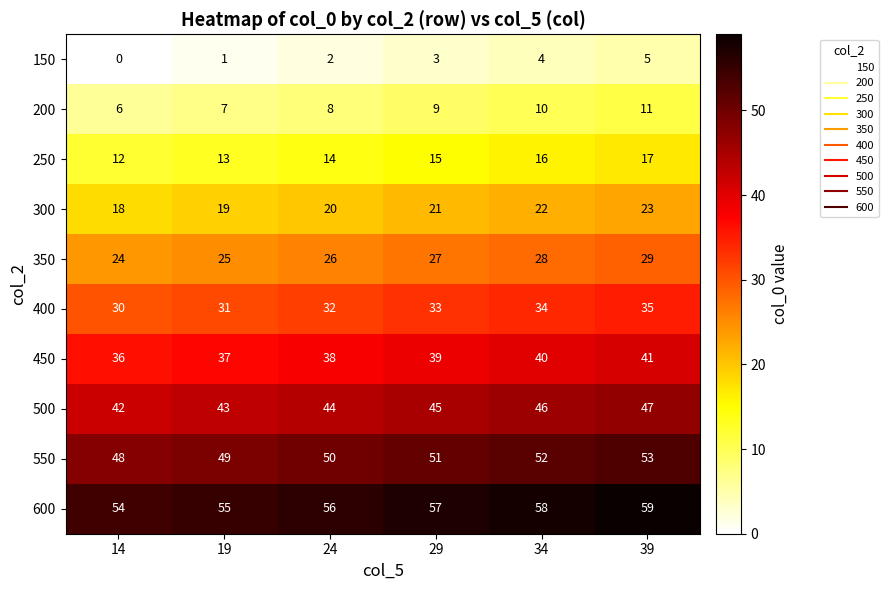

At which category does the chart reach its peak across all series?

39